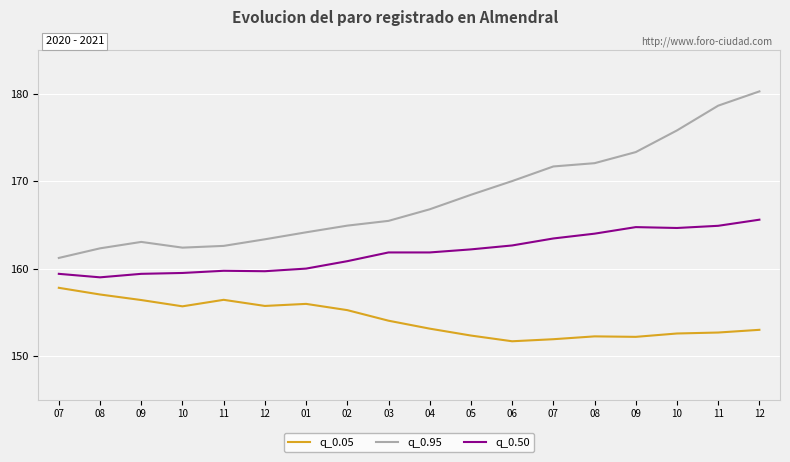

What is the sum of all q_0.95 values?

3026.6